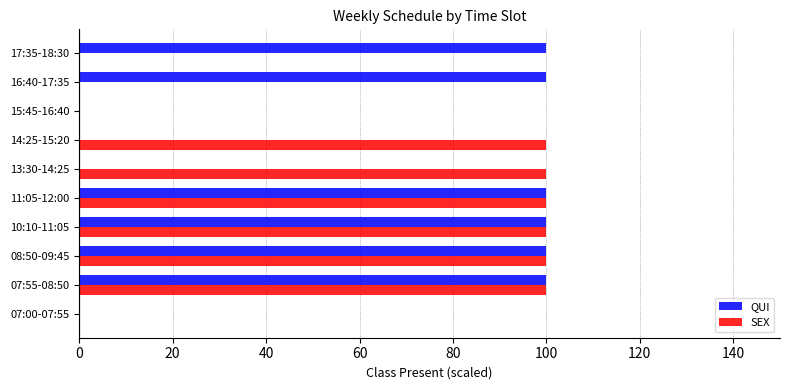

What is the sum of all SEX values?

600